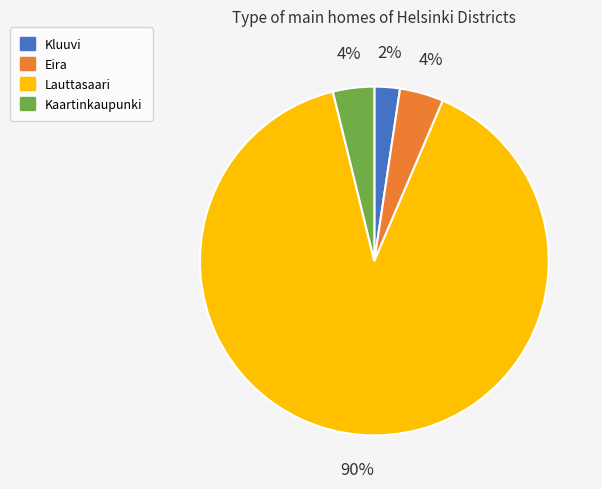

What is the largest slice in the pie chart?

Lauttasaari